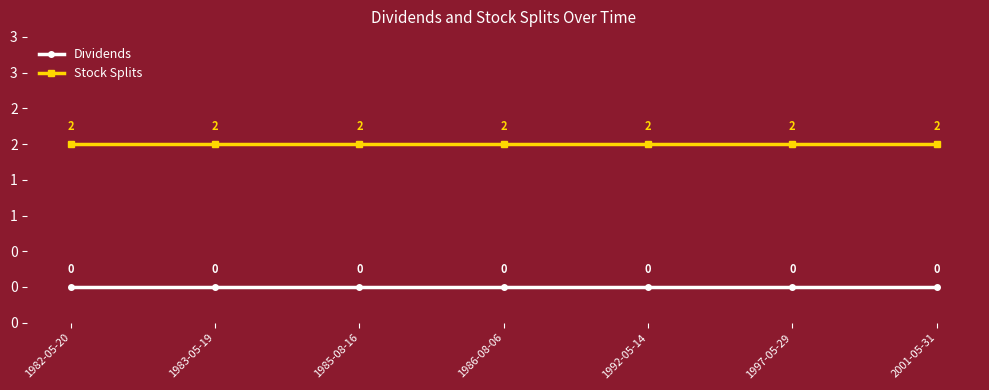

List the series in order of their peak value, lowest first.

Dividends, Stock Splits